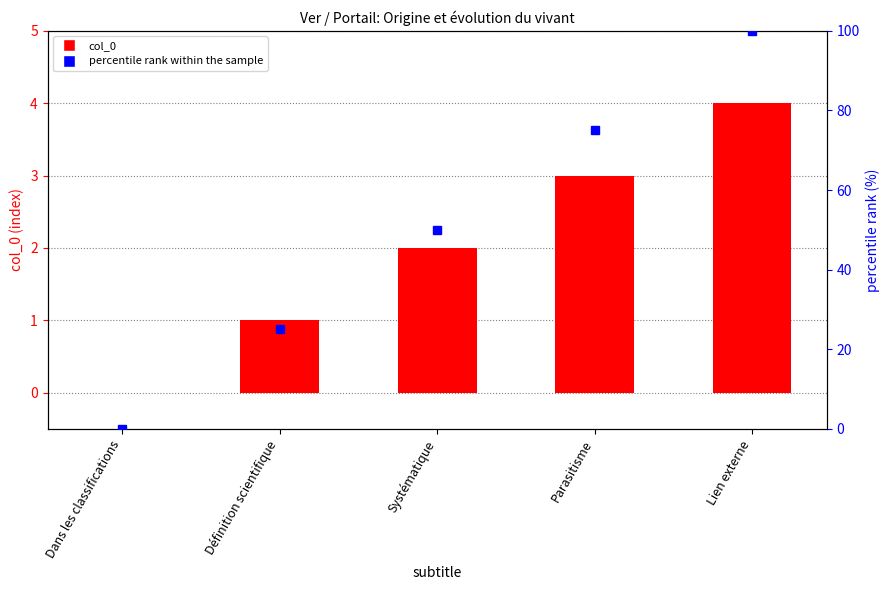

What is the difference between the second highest and second lowest values in the percentile rank within the sample series?

50